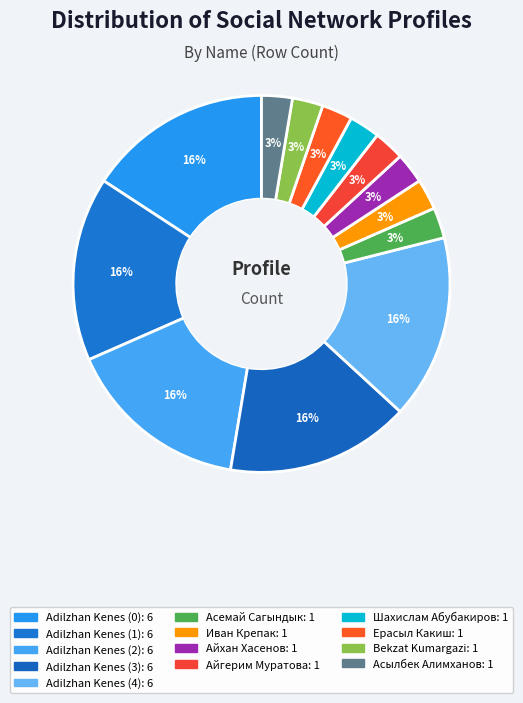

How many slices are in this pie chart?

13